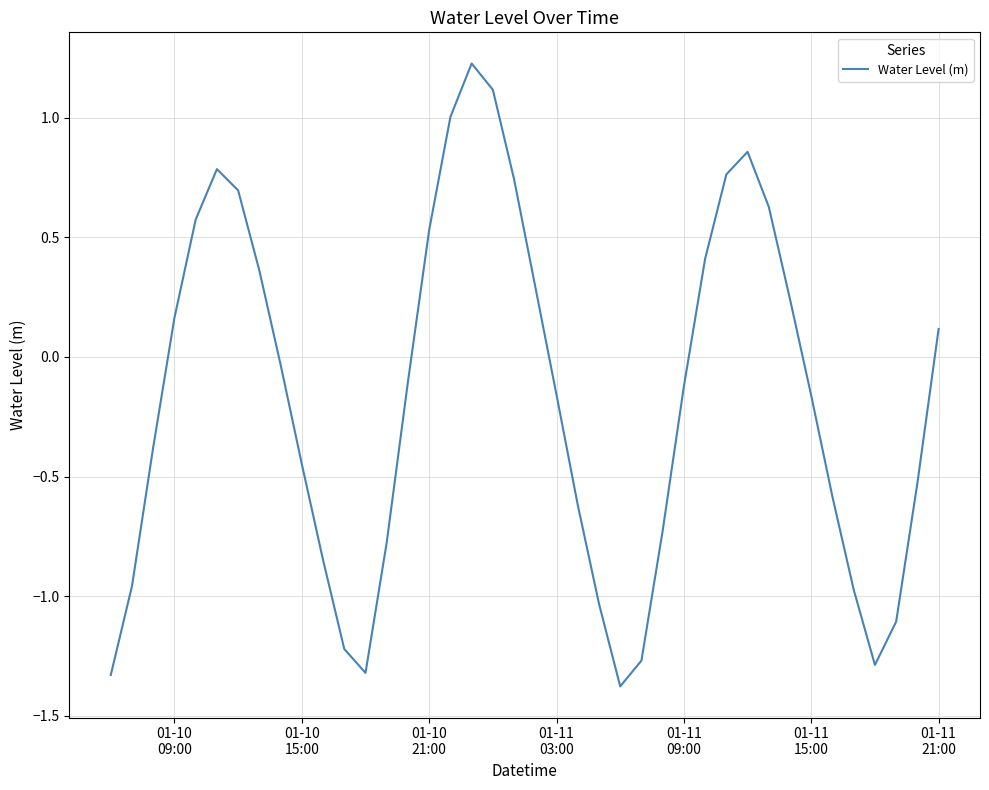

How many interior local peaks (higher than both neighbors) does the data have?

3